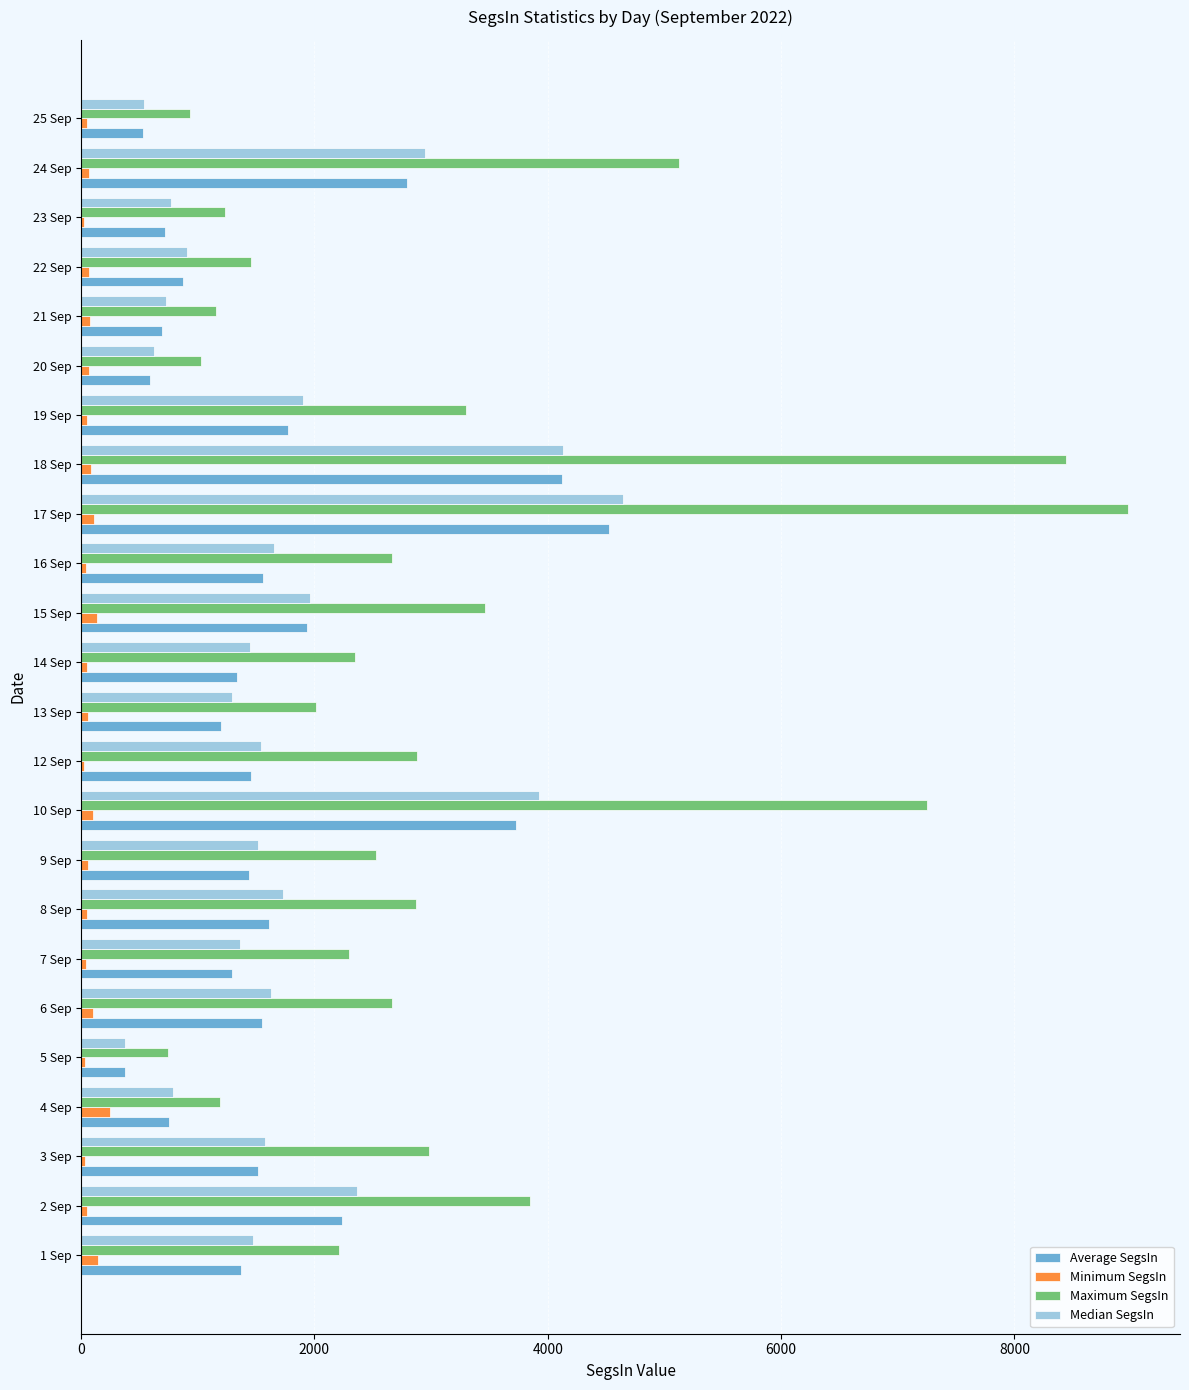

The value of Median SegsIn at 18 Sep is 5780.3. True or false?

False